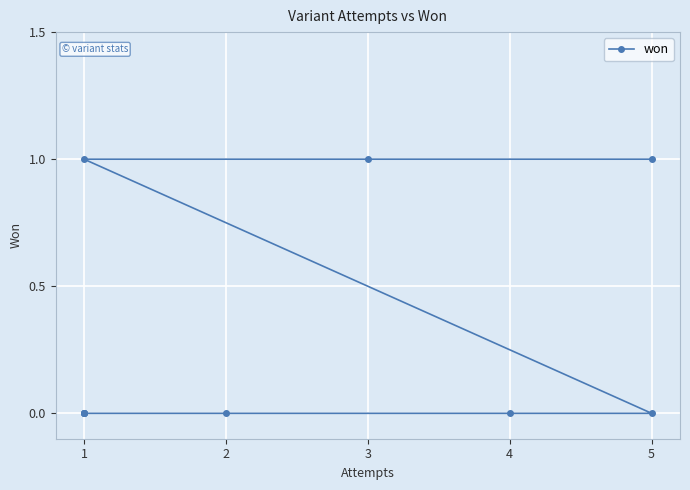

At which category does the chart reach its peak across all series?

5